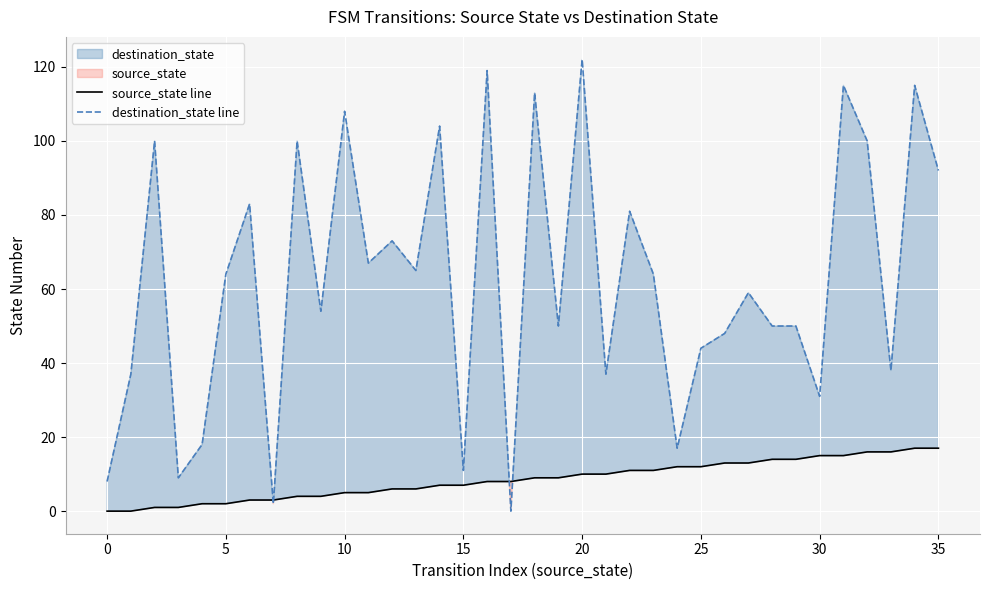

At which category is the sum across all series the highest?

20